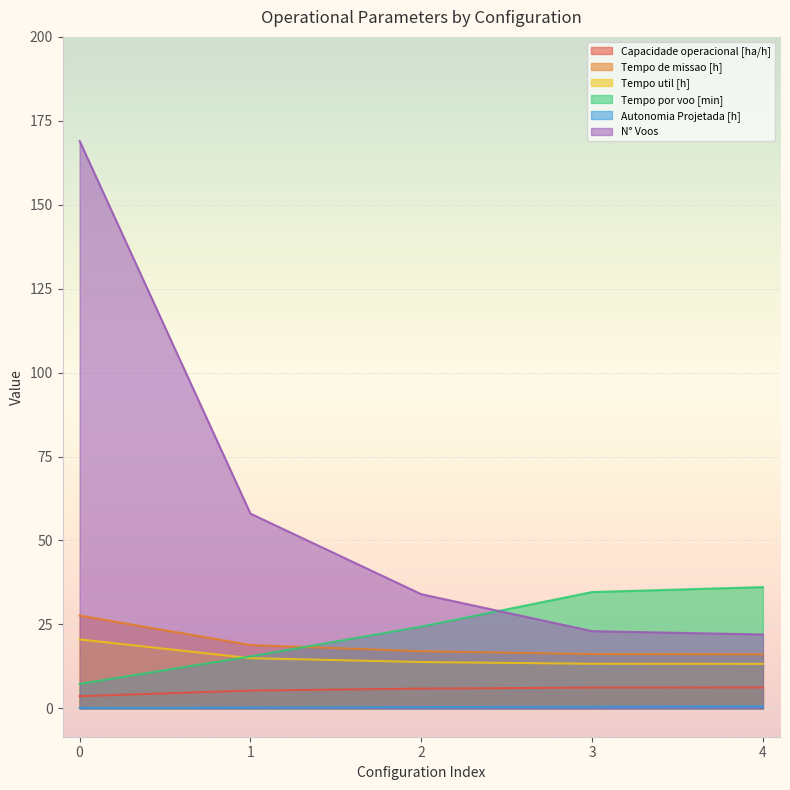

The Capacidade operacional [ha/h] series shows 3.1 at 2. True or false?

False